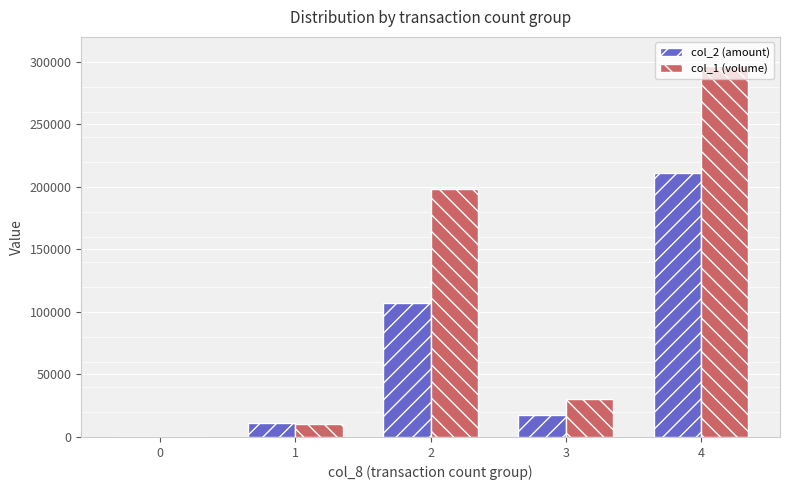

How many series are shown in this chart?

2